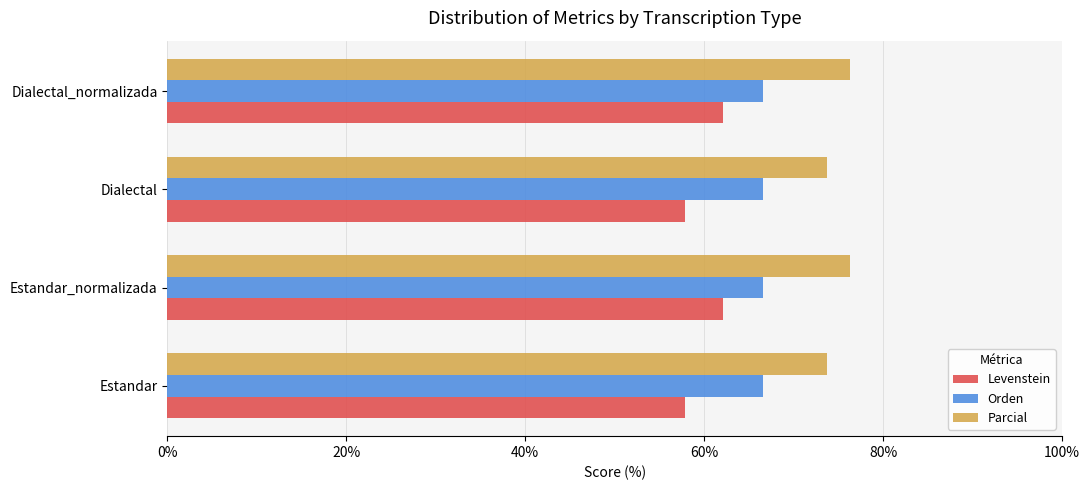

List the series in order of their overall mean, highest first.

Parcial, Orden, Levenstein